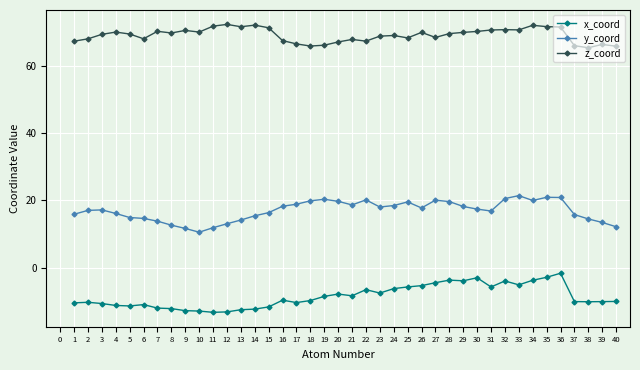

What is the difference between the highest and lowest values at 12?

85.4